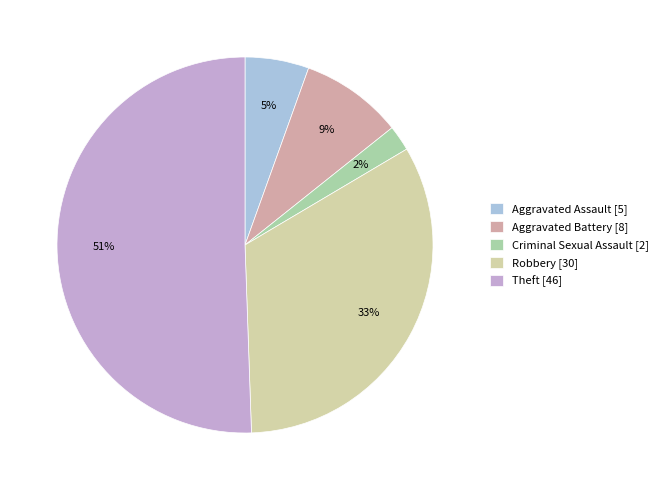

Between Robbery and Aggravated Battery, which is larger?

Robbery